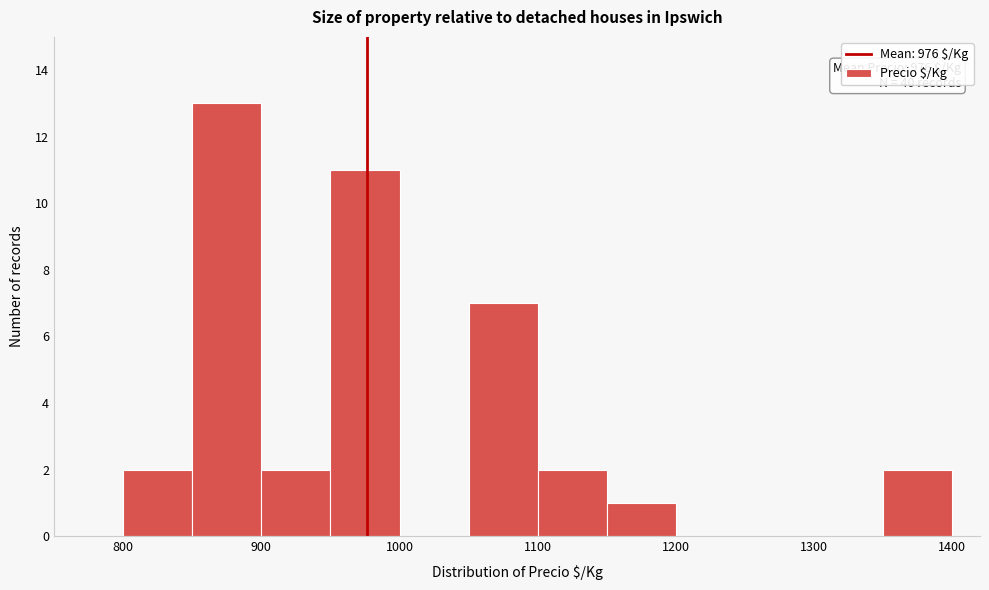

Over which range of the x-axis is the bar tallest?

850 to 900